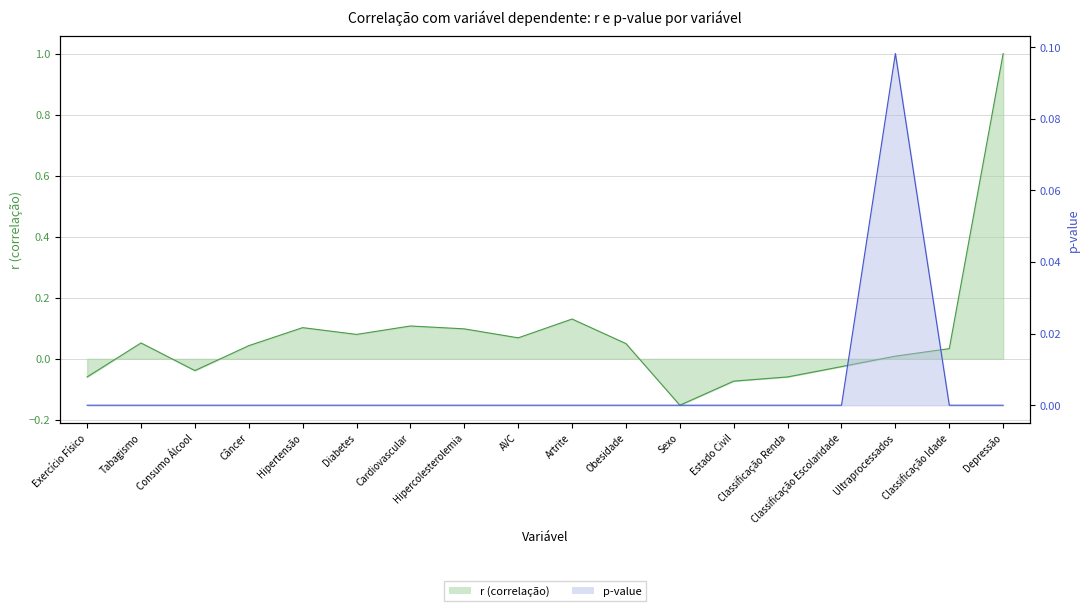

What is the difference between the maximum and second lowest values in the r series?

1.1